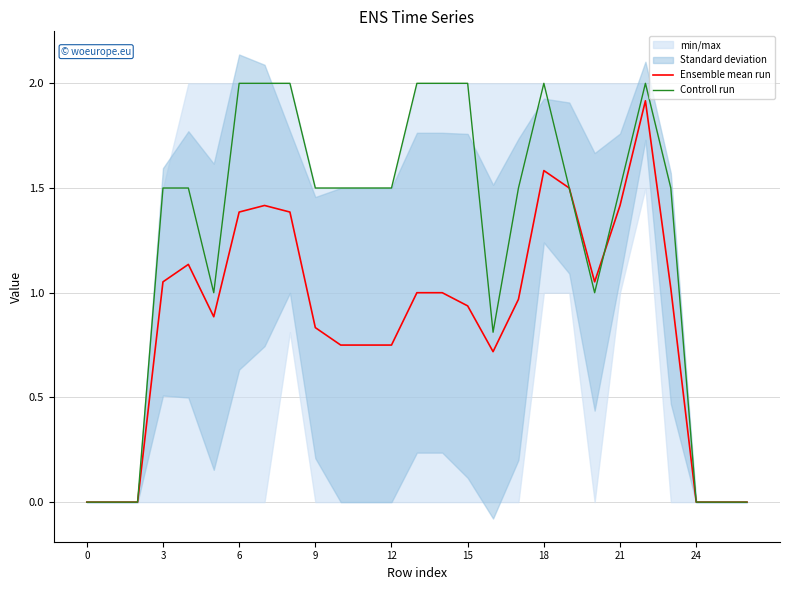

True or false: Controll run and Ensemble mean run intersect in this chart.

True